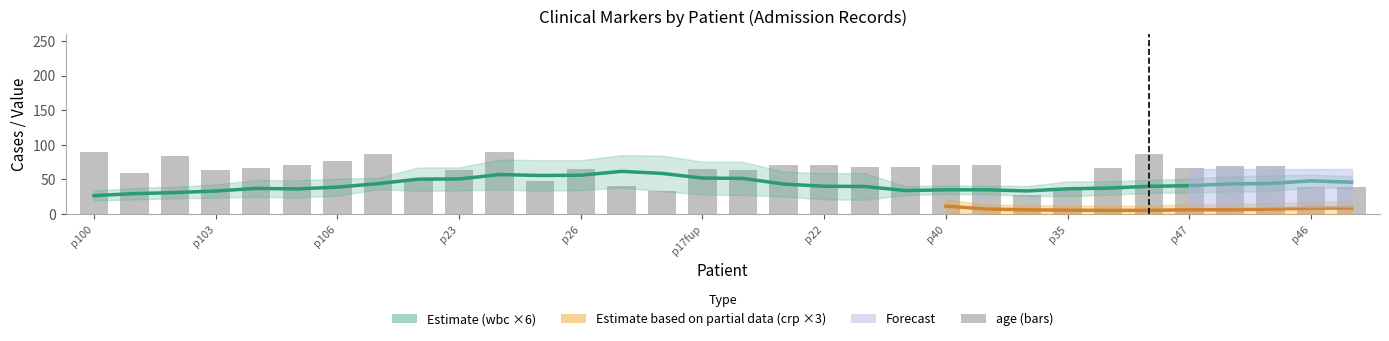

What is the difference between the highest and lowest values at p43?

21.5